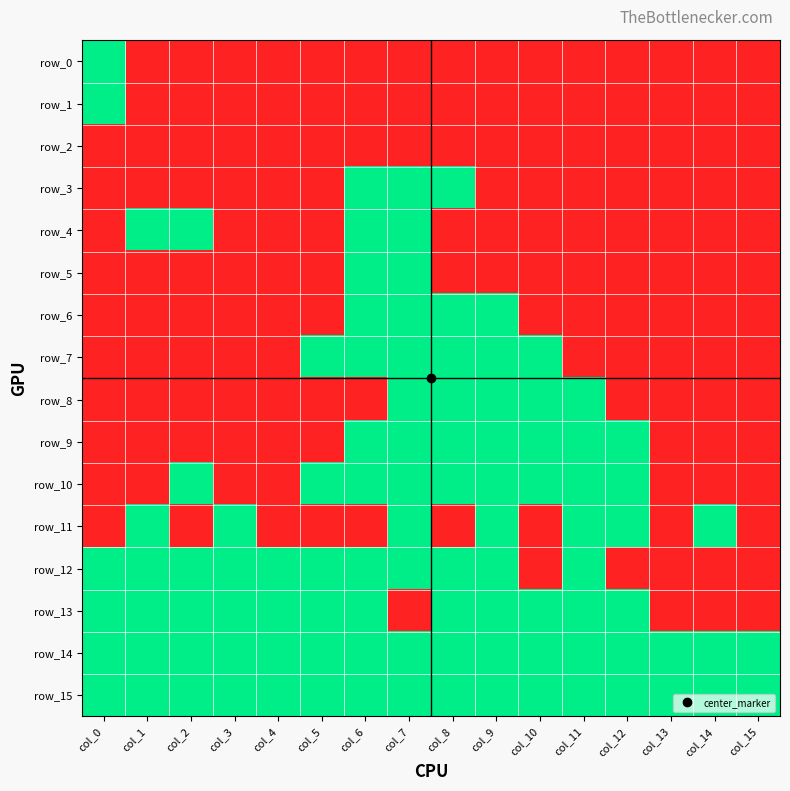

Which category has the highest value across all series?

col_0